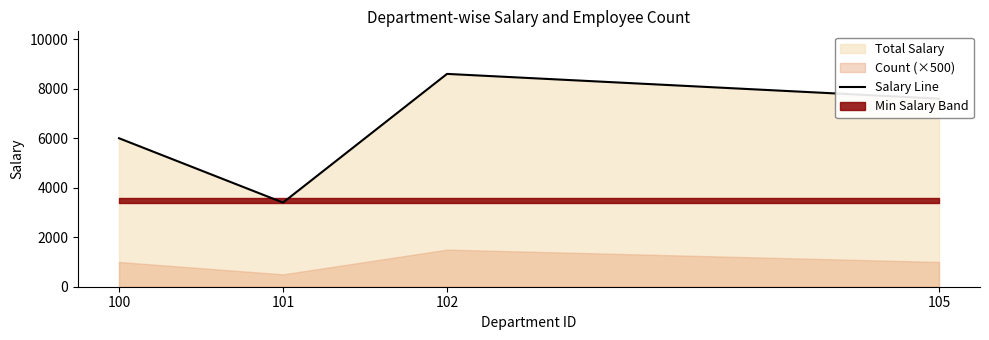

What is the ratio of the value at 101 to the value at 105?

0.4